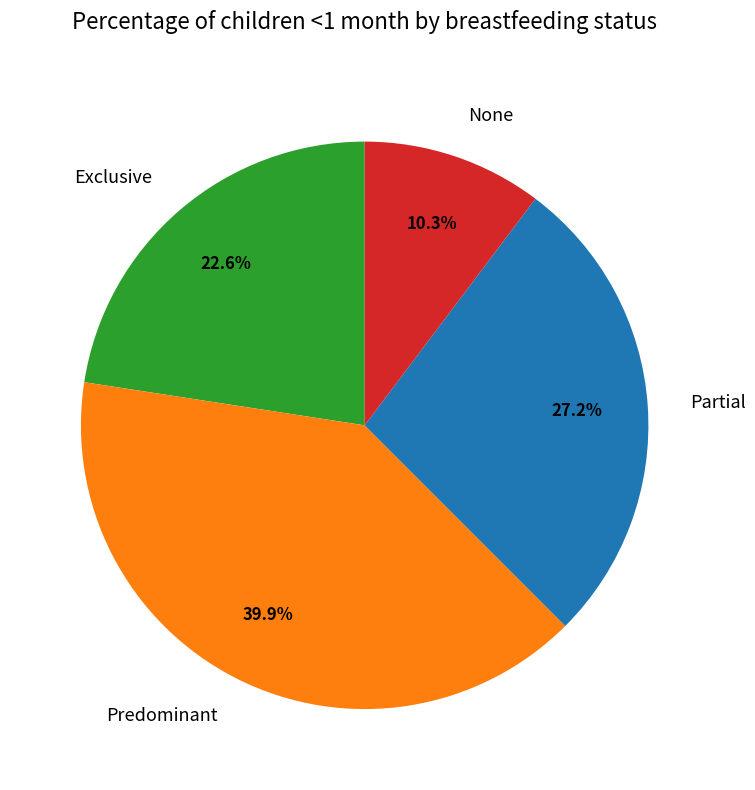

To the nearest percent, what is the average slice percentage?

25%